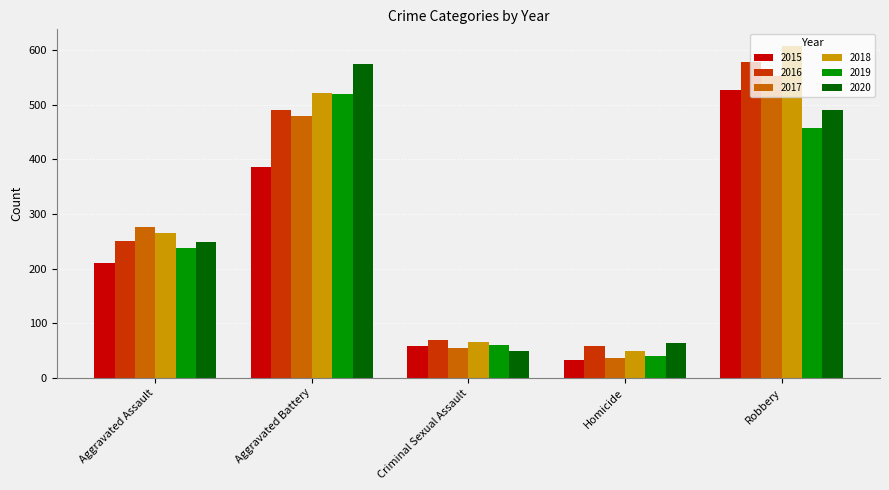

How many groups of bars are there?

5